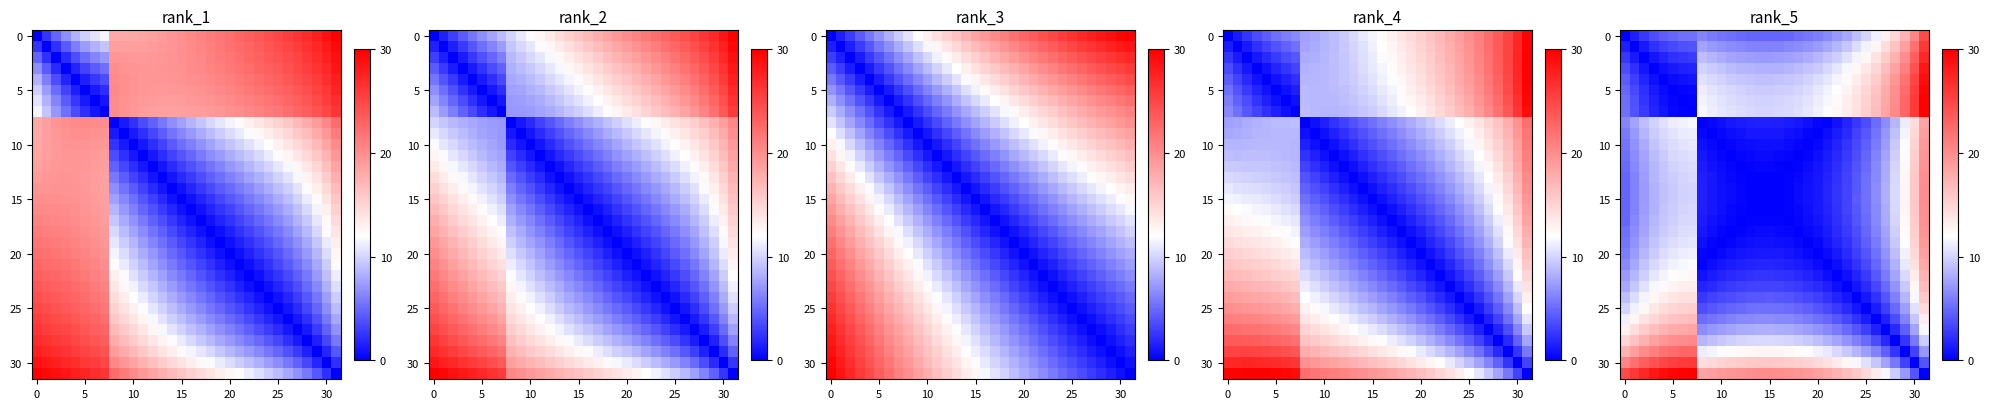

Which has a higher value, 15 or 20?

20